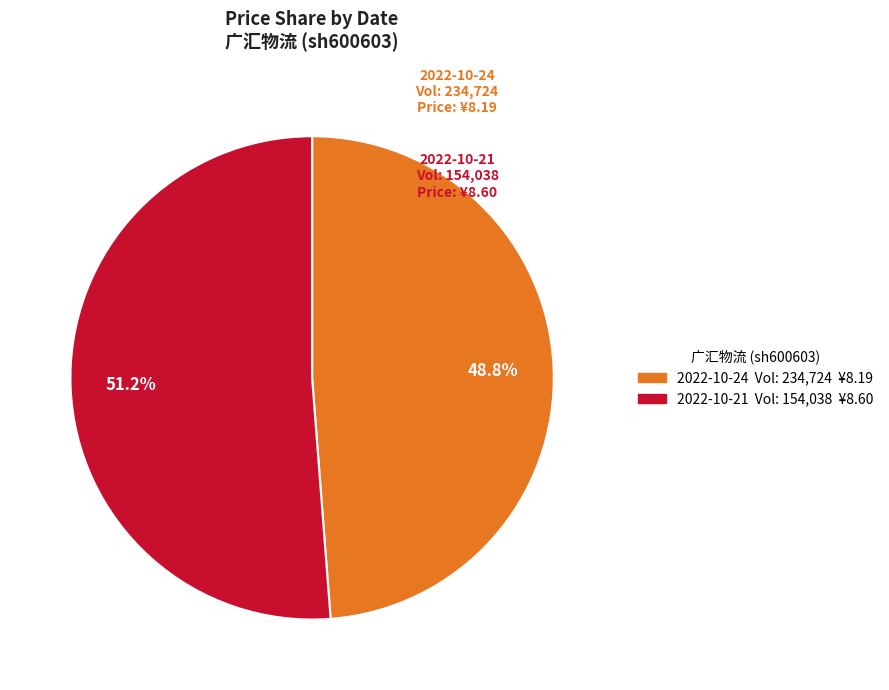

Count the number of slices in the pie.

2